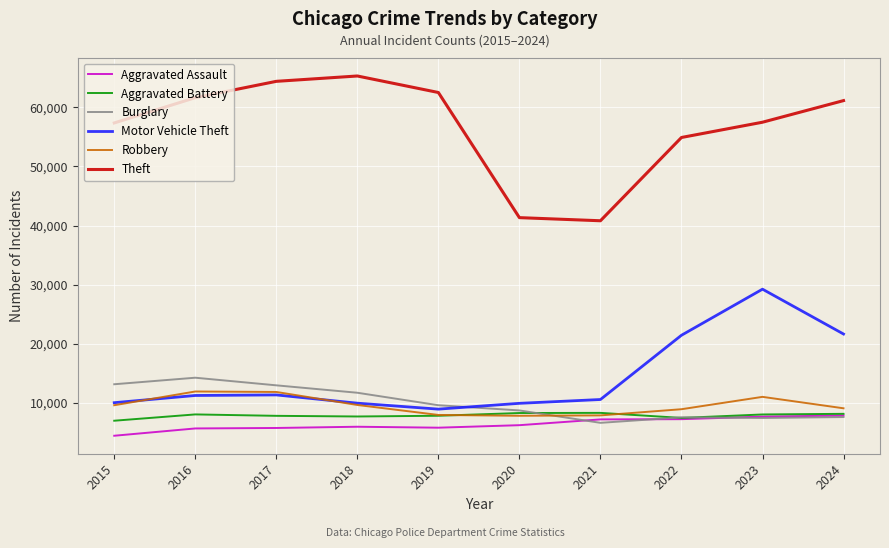

How many lines are shown in the chart?

6